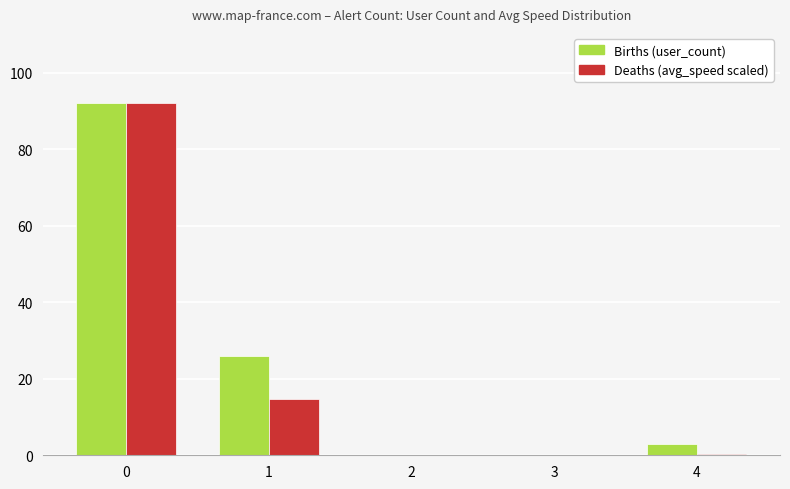

How many categories are shown in the chart?

5